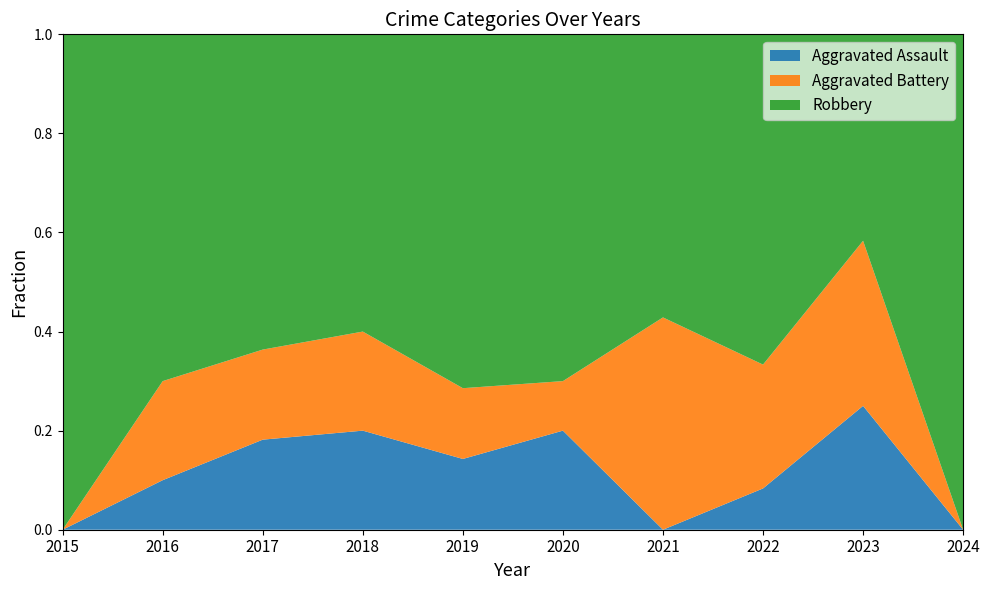

Reading left to right, extract all data points from this chart.

Aggravated Assault: 0	1	2	2	1	2	0	1	3	0
Aggravated Battery: 0	2	2	2	1	1	3	3	4	0
Robbery: 7	7	7	6	5	7	4	8	5	1